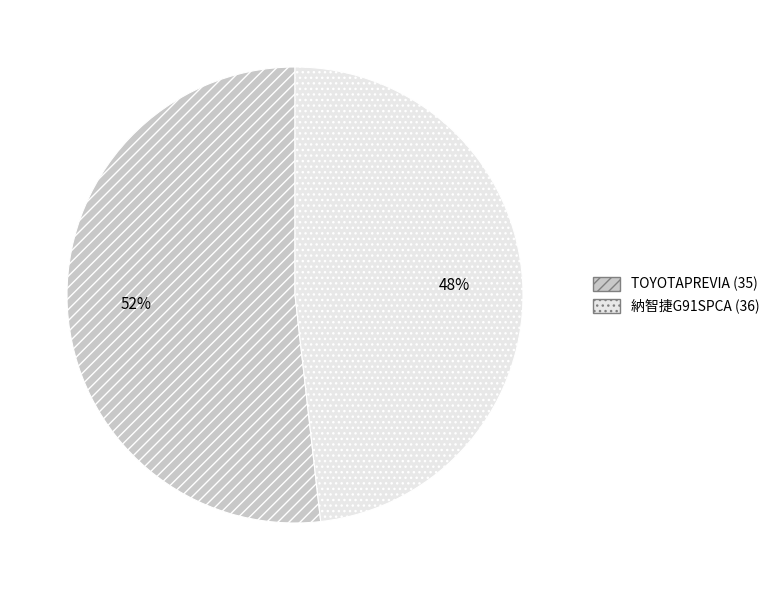

What percentage is the TOYOTAPREVIA (35) slice, to the nearest percent?

52%